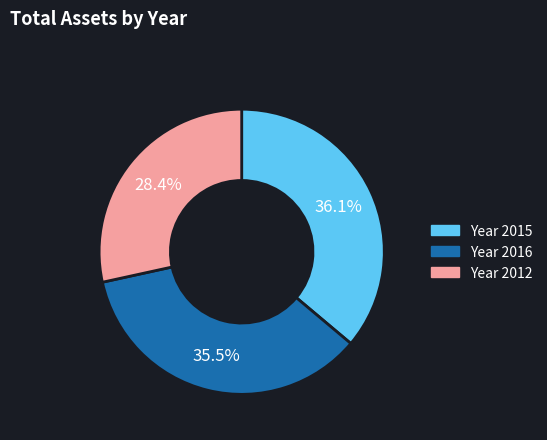

Is there any slice that represents more than half of the pie?

No